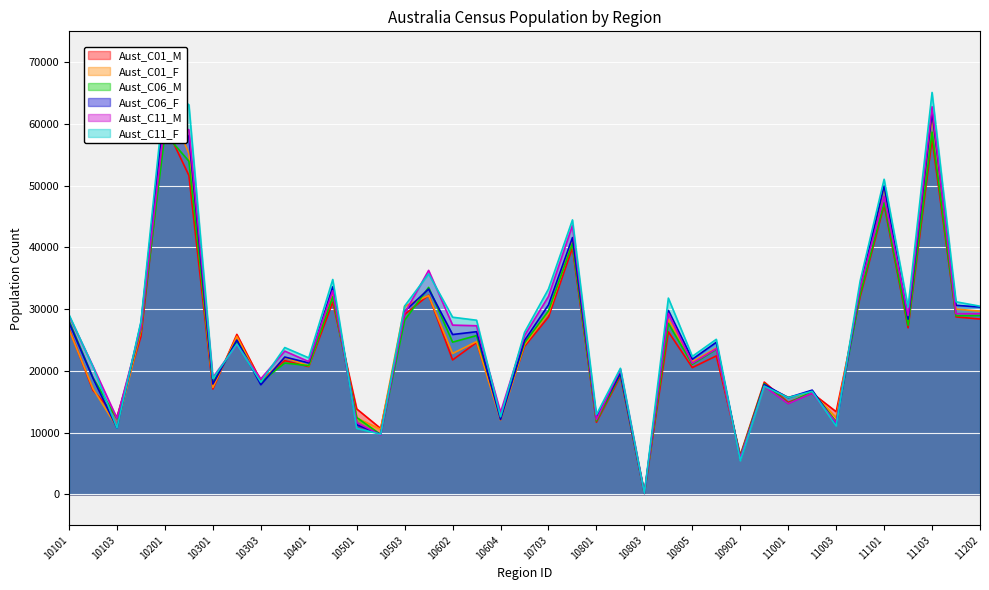

At which label does Aust_C01_M reach its peak?

10201